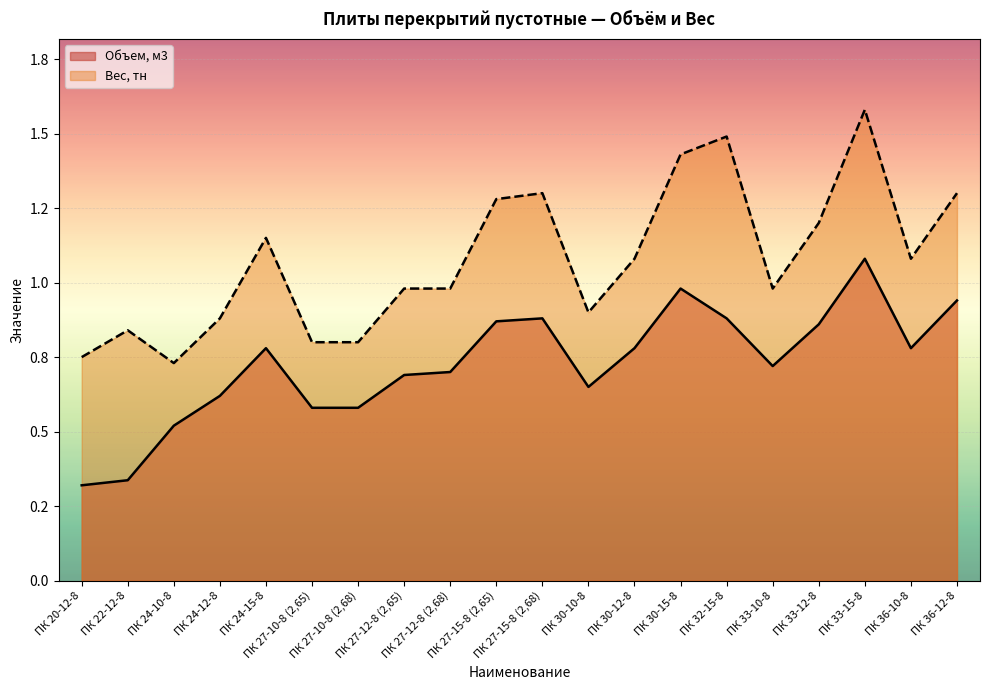

Where is Объем, м3 nearest to the value 0?

ПК 20-12-8